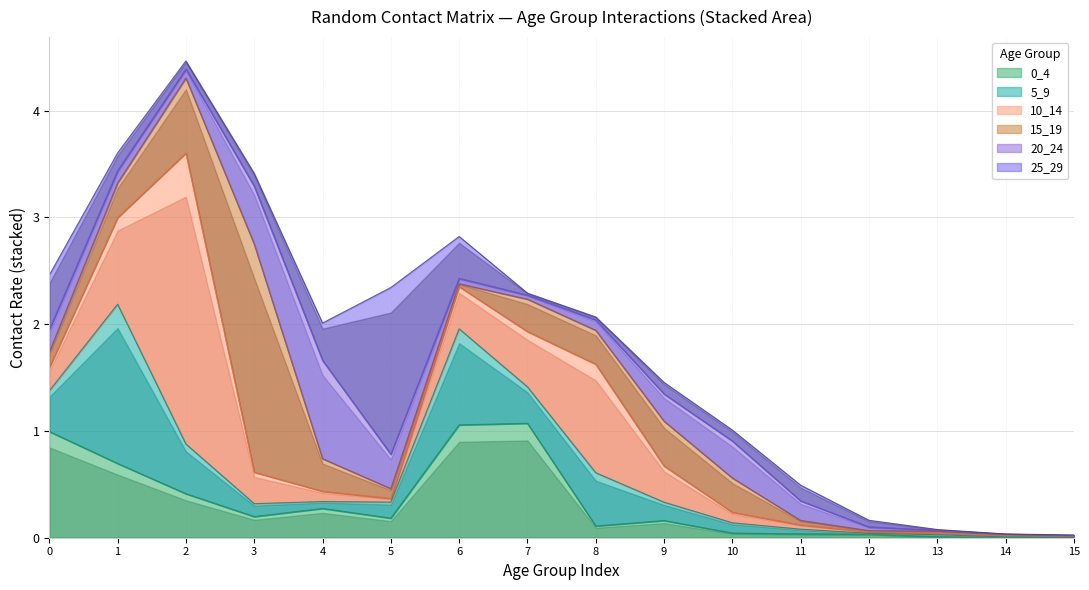

What is the difference between the second highest and second lowest values in the 25_29 series?

0.5